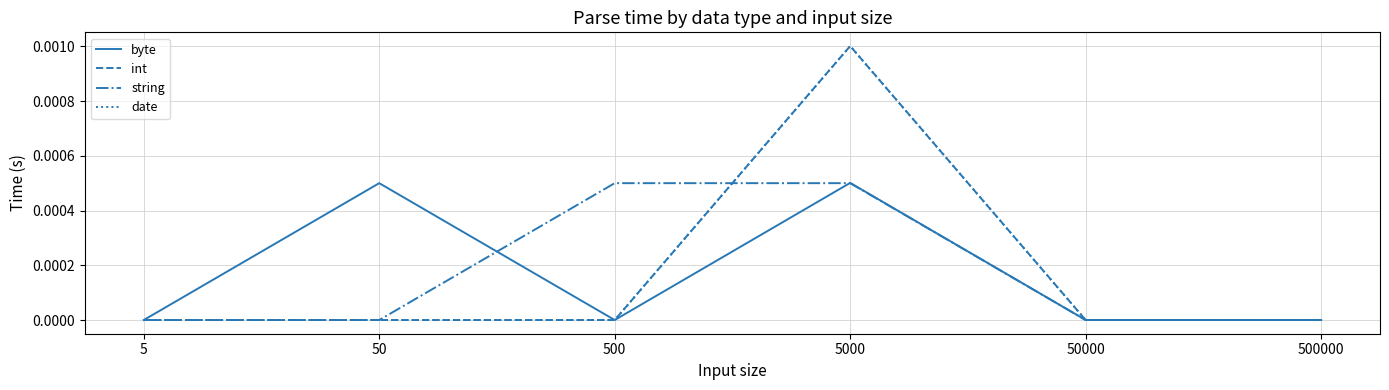

Between 50 and 50000, which series saw the biggest shift?

byte